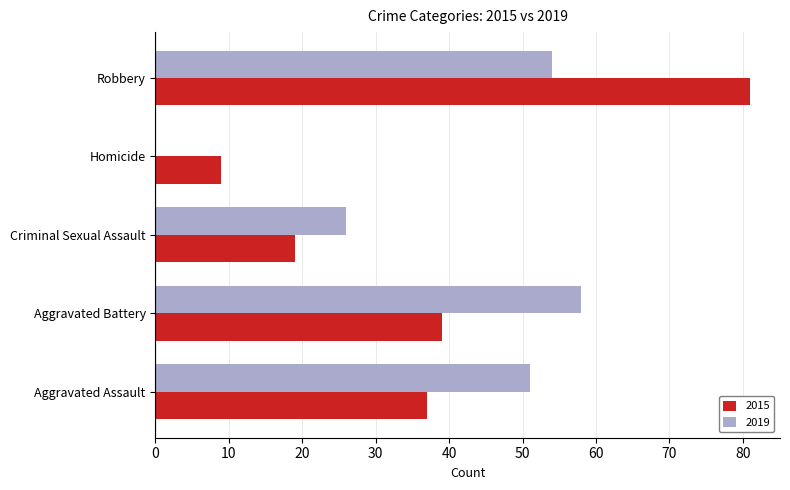

At which label is 2015 closest to 45?

Aggravated Battery